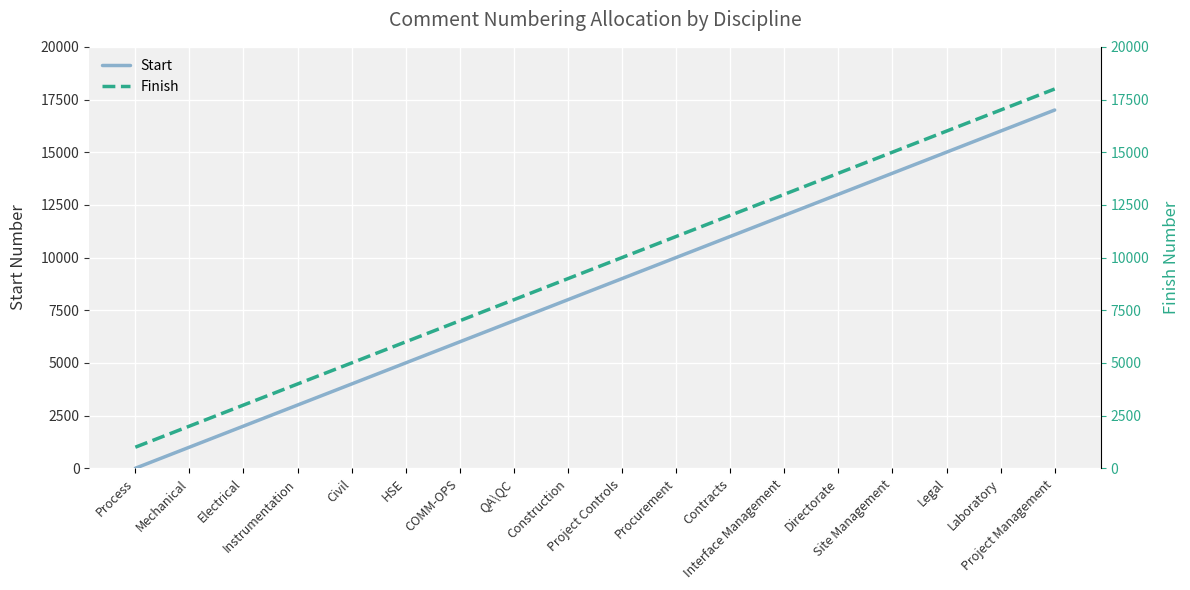

Which series changed the most between Civil and Project Management?

Start